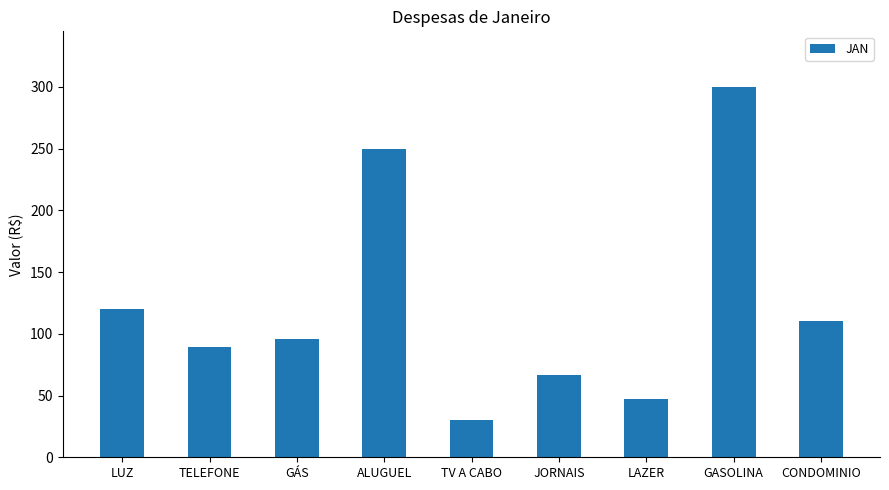

At which label does the data first exceed 96?

LUZ